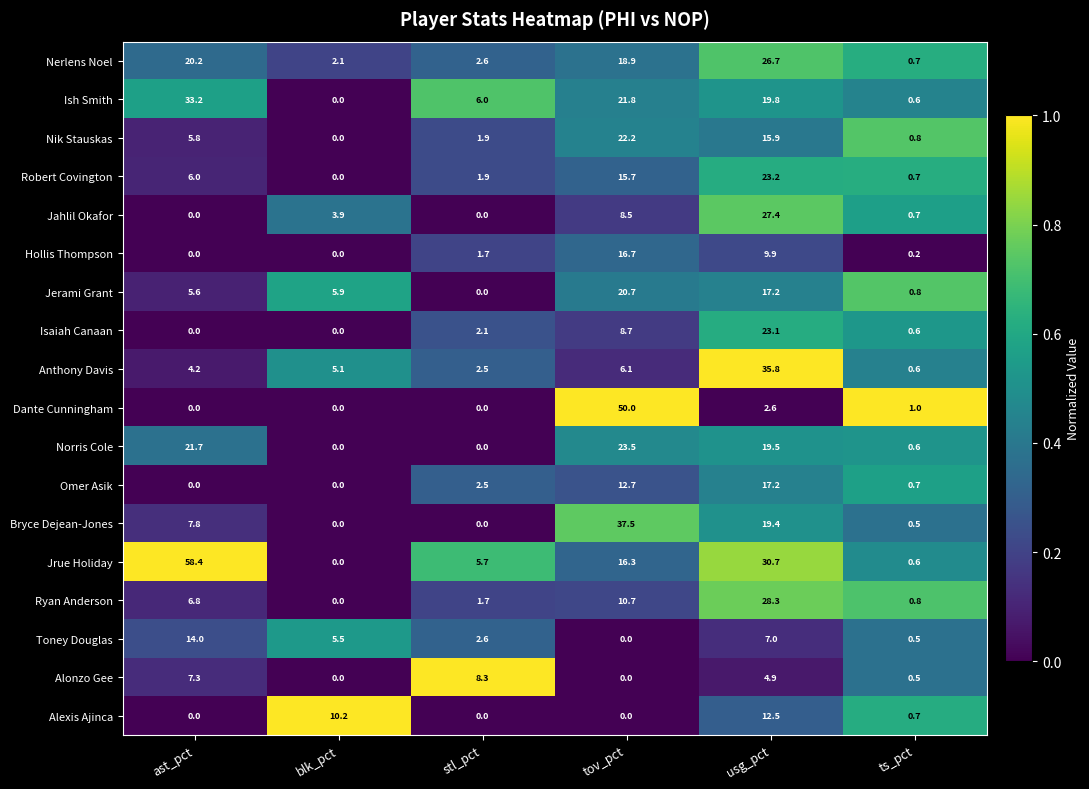

What is the difference between the maximum and minimum values in the Ish Smith series?

33.2